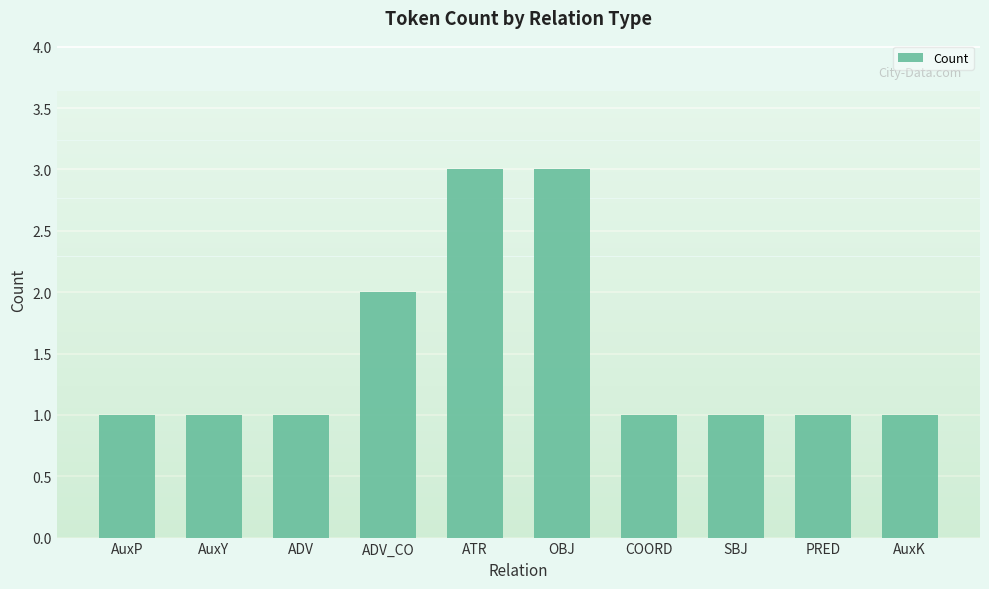

How many data points does each series have?

10